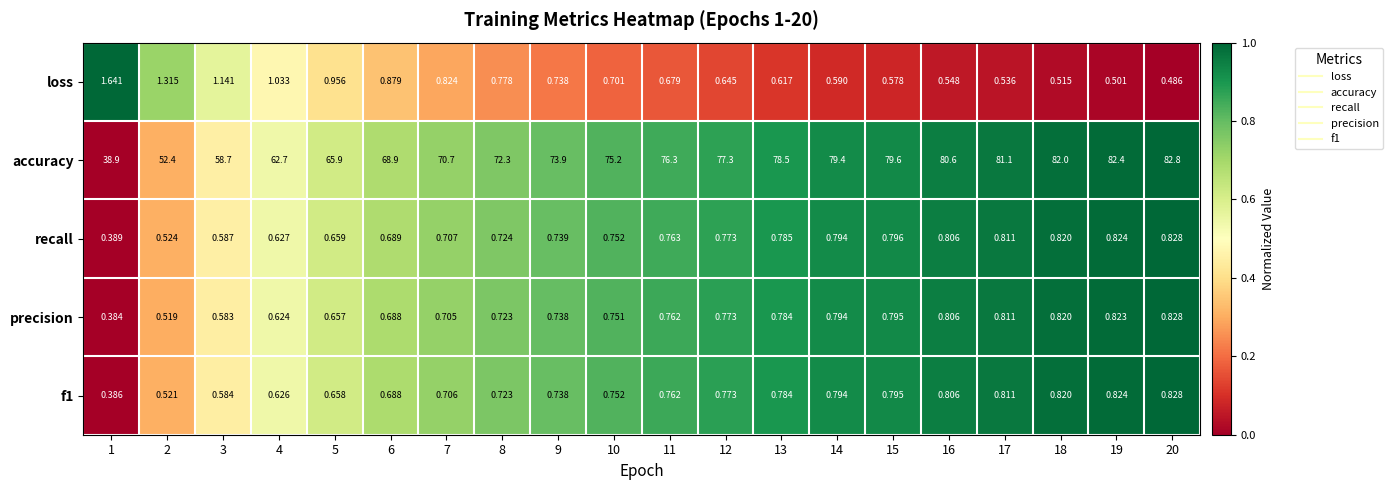

Which series has the largest range (max minus min)?

accuracy